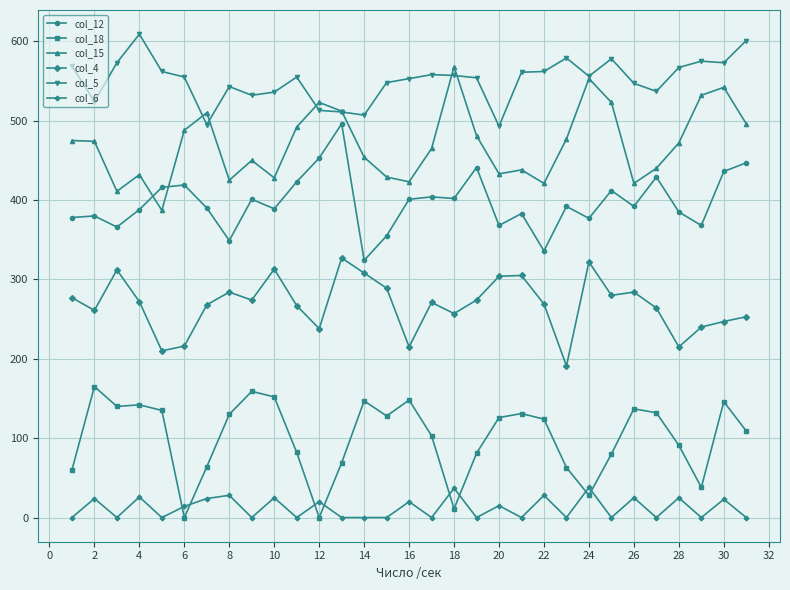

True or false: col_12 has more than 0 points higher than both neighbors.

True